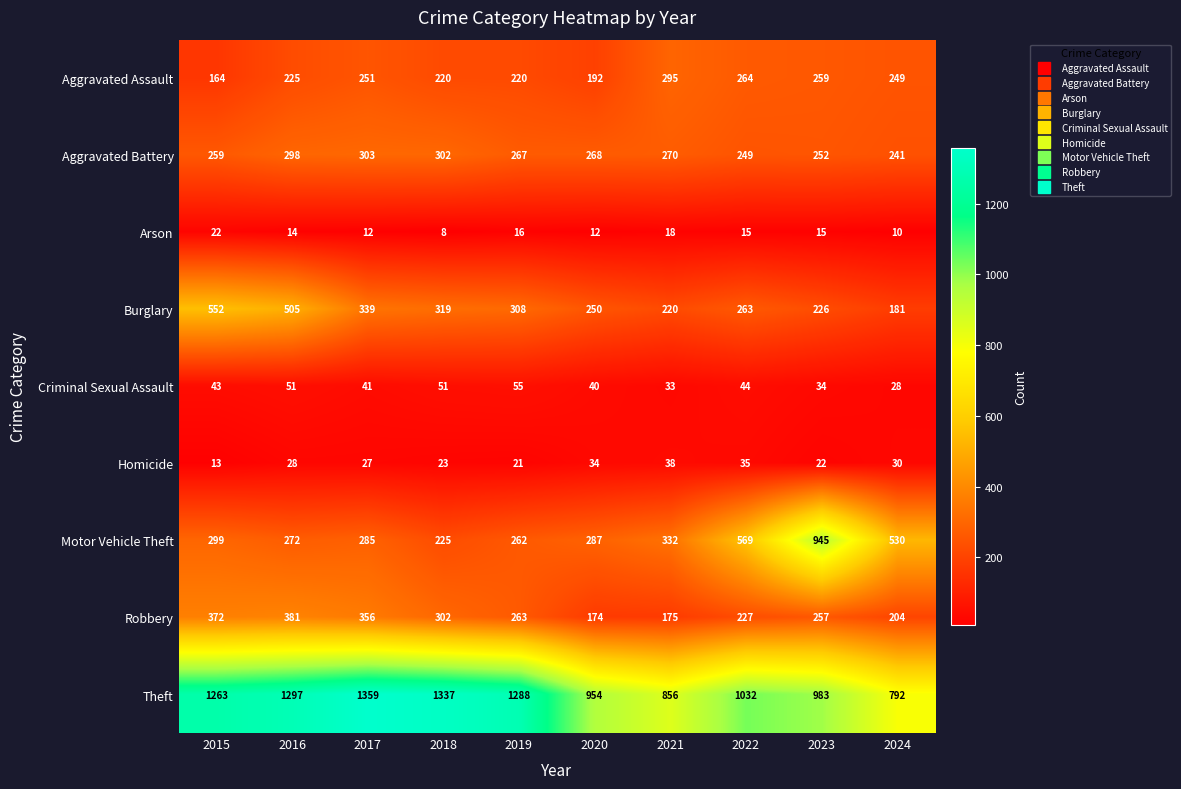

The value of Burglary at 2023 is 62. True or false?

False